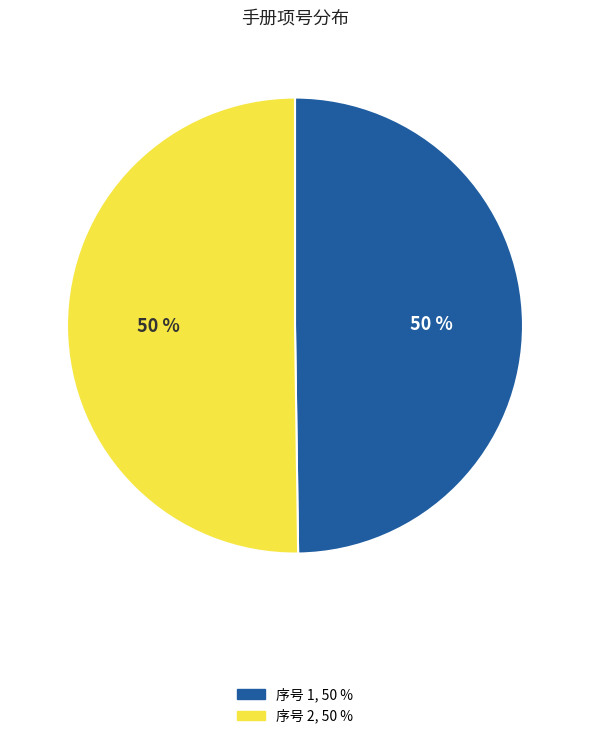

Approximately how many times larger is the value at 序号 2, 50 % compared to 序号 1, 50 %?

1.0